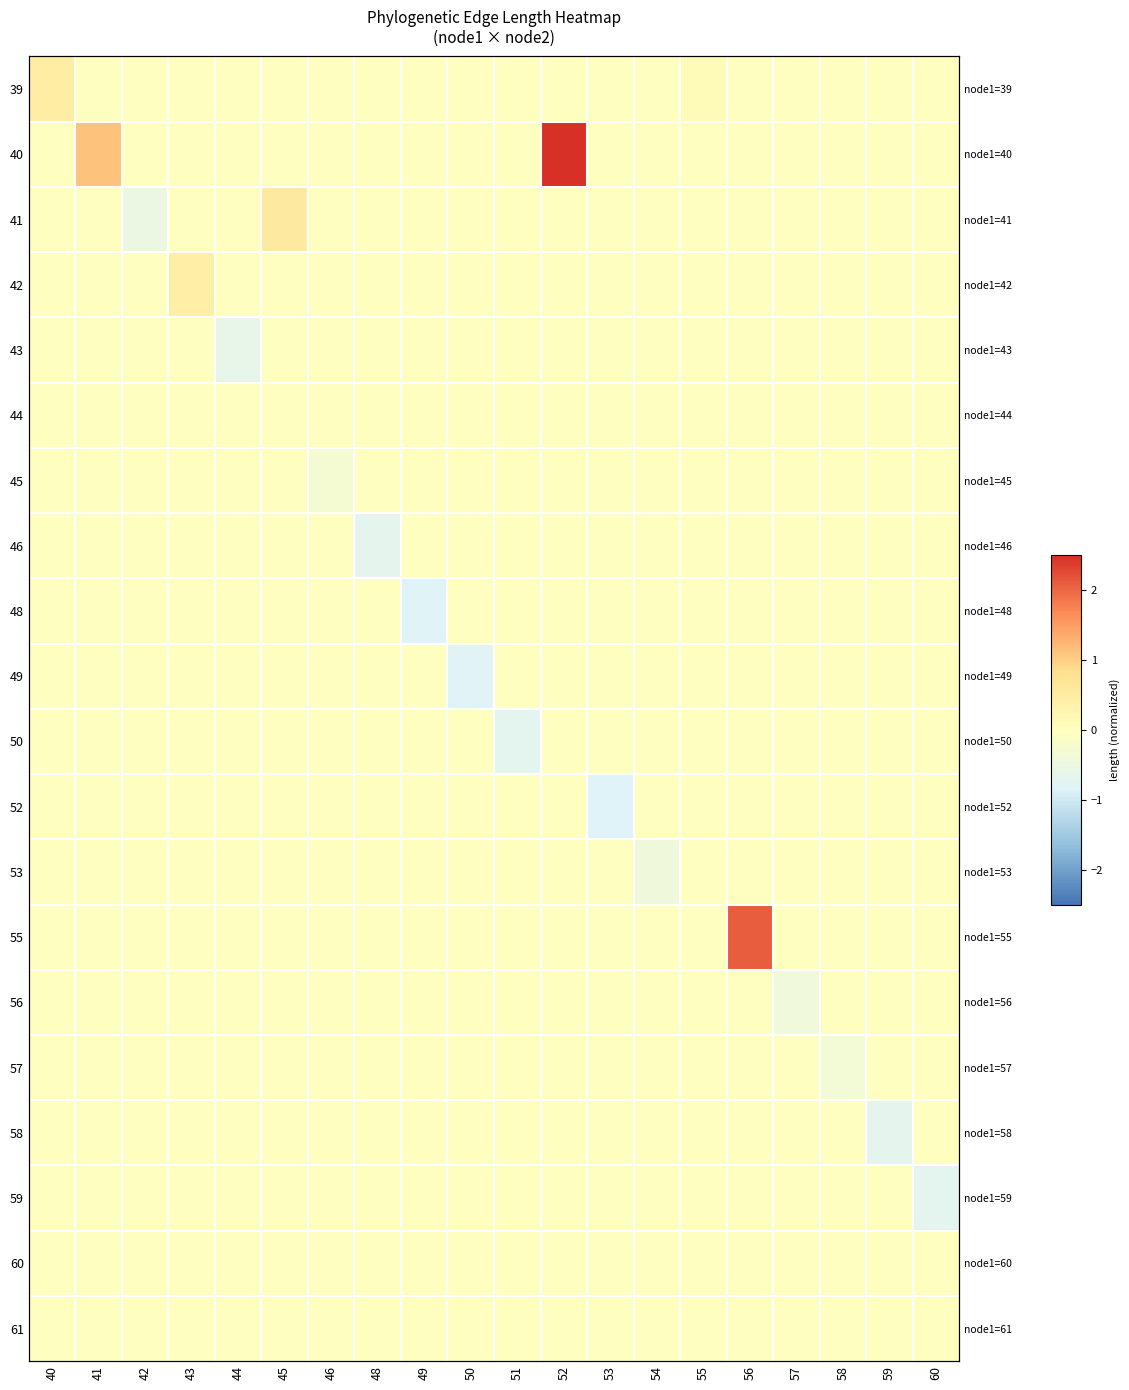

What is the maximum value shown in the chart?

2.9